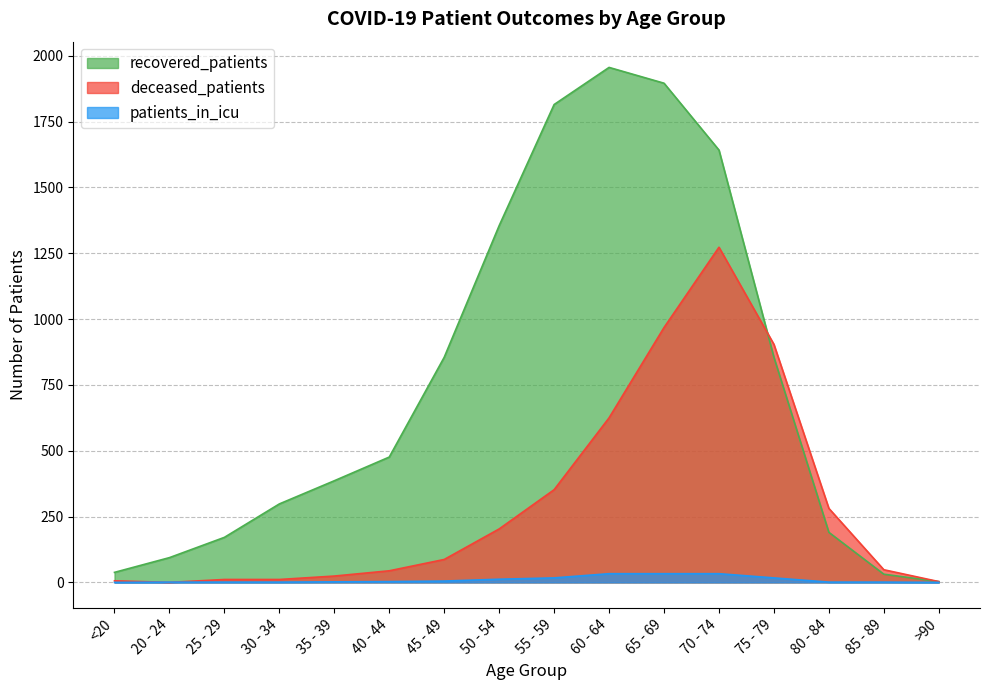

What is the difference between the maximum and second lowest values in the deceased_patients series?

1270